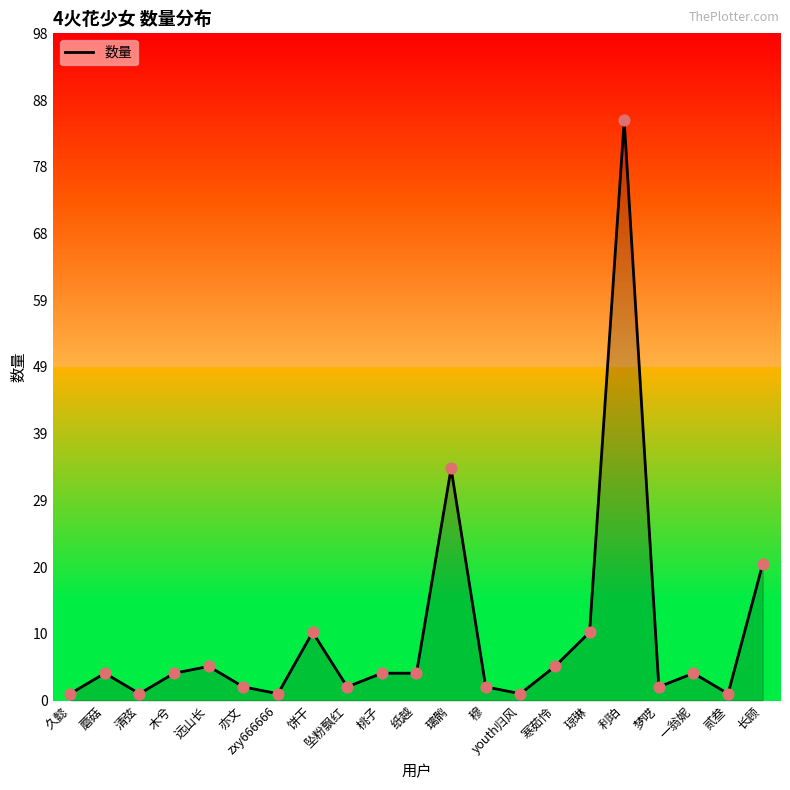

What is the change in value from 坠粉飘红 to 利珀?

+83